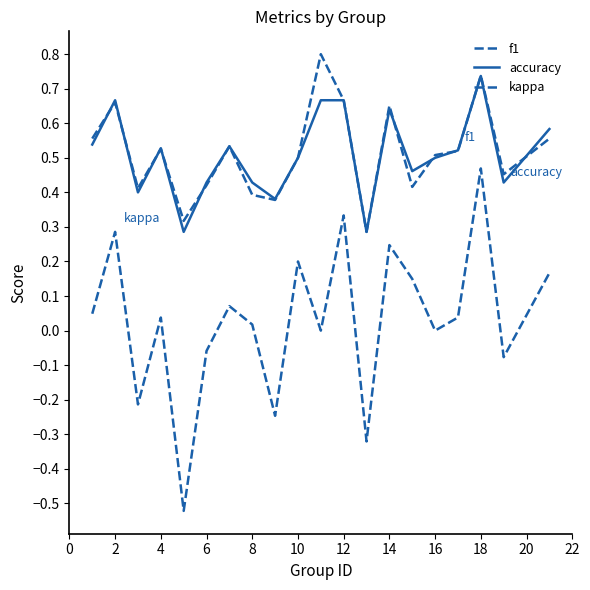

Does the chart have visible grid lines?

No